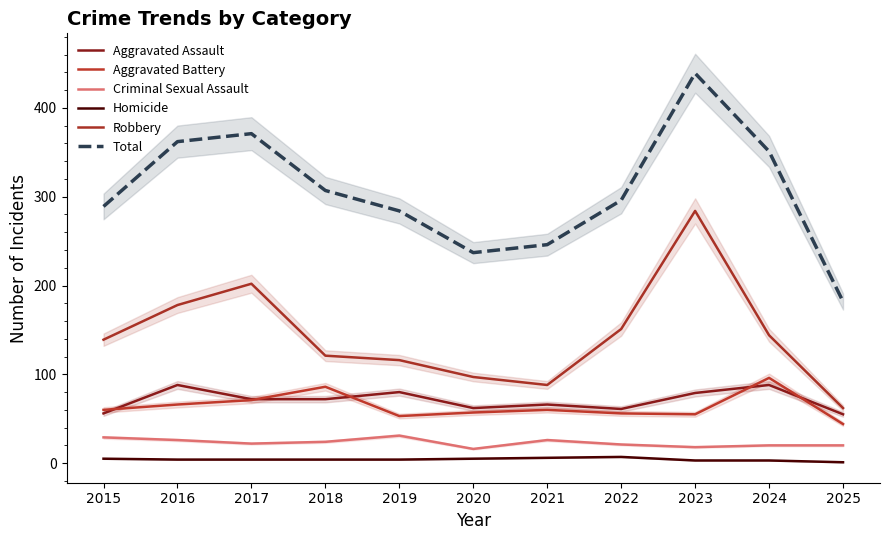

Between 2017 and 2023, which series saw the biggest shift?

Robbery